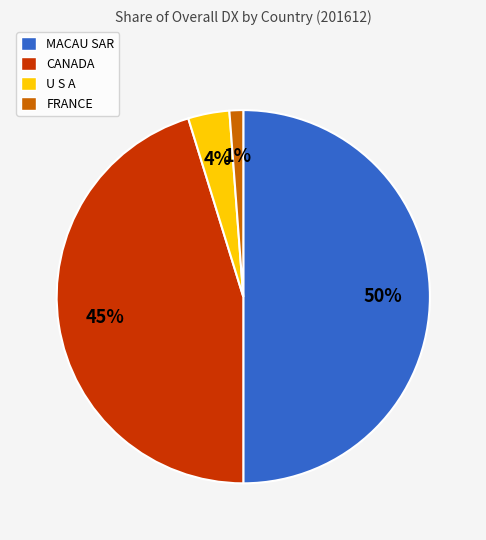

Which slice is the smallest?

FRANCE